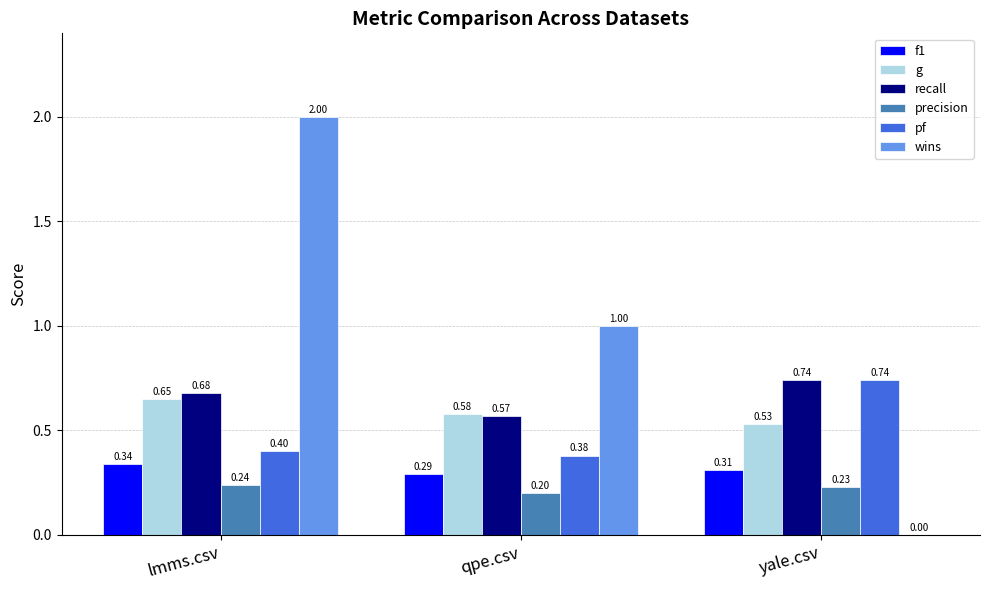

Which series has the largest total across all categories?

wins